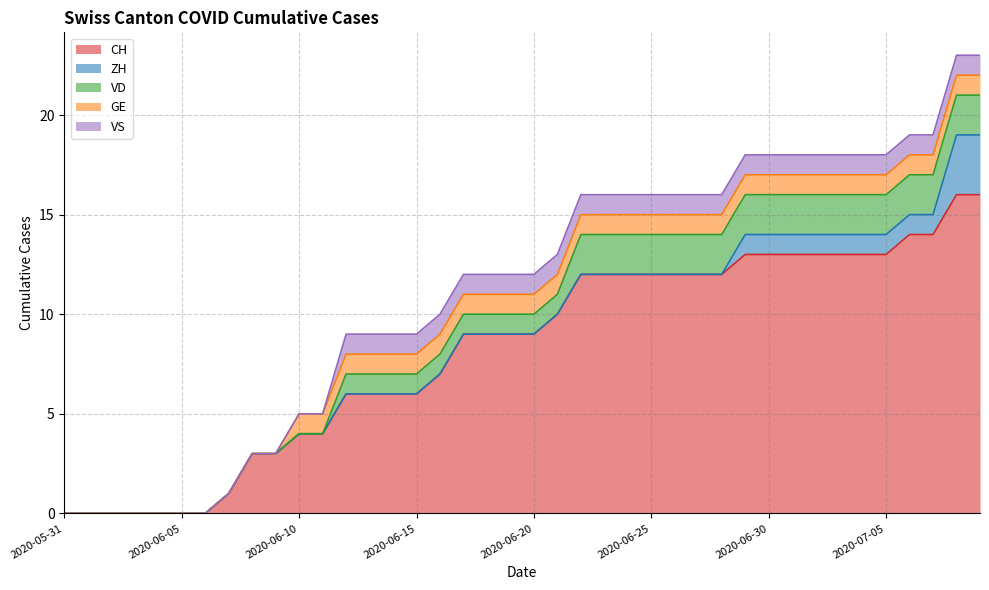

What are all the series names shown in the legend?

CH, ZH, VD, GE, VS